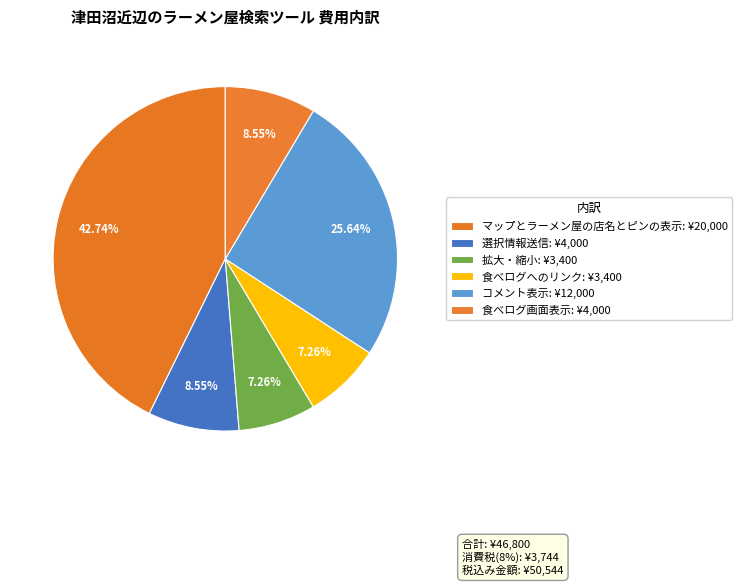

Which slice is the smallest?

拡大・縮小